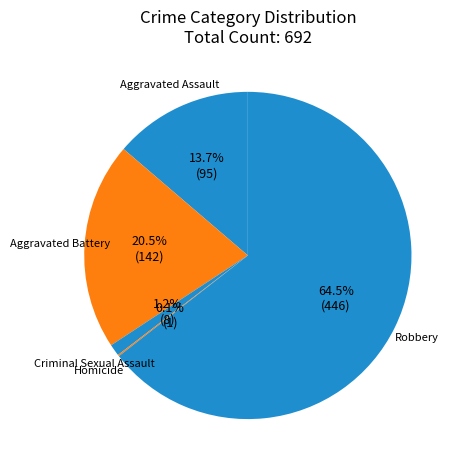

Rank the categories by value from lowest to highest.

Homicide, Criminal Sexual Assault, Aggravated Assault, Aggravated Battery, Robbery